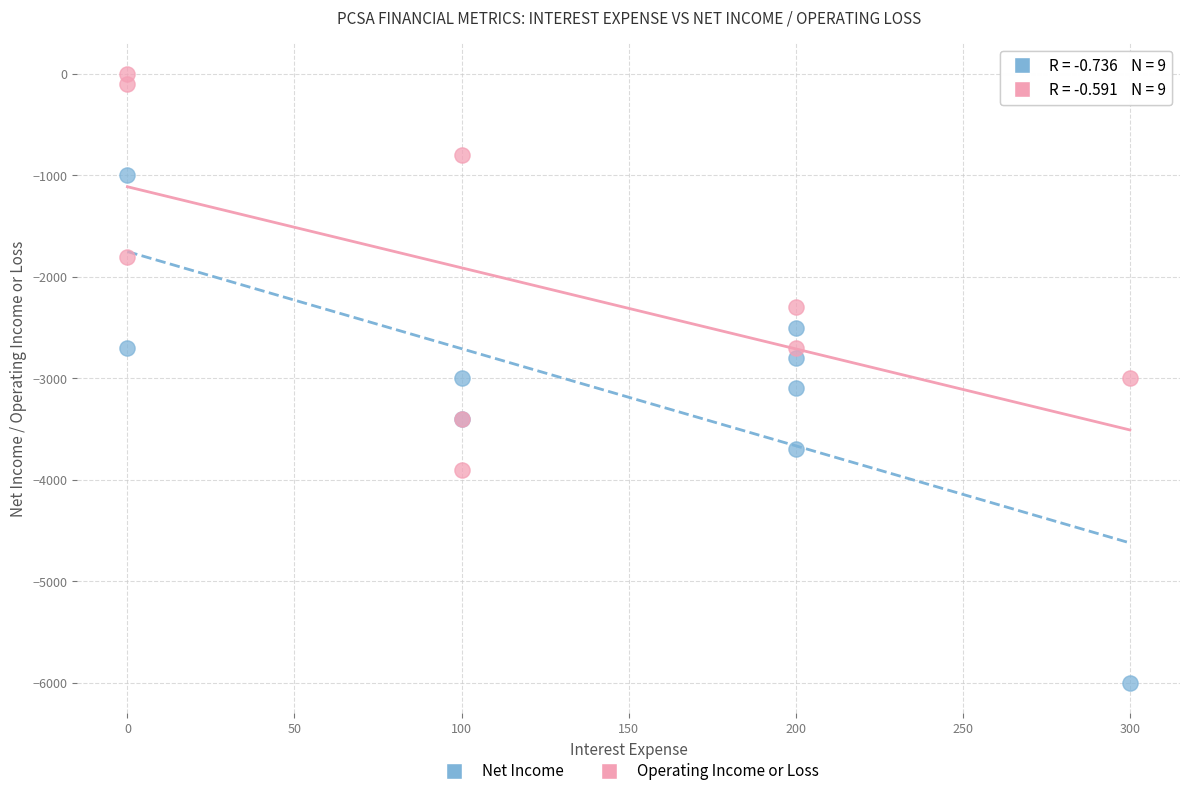

Which series reaches the maximum Y coordinate?

Operating Income or Loss